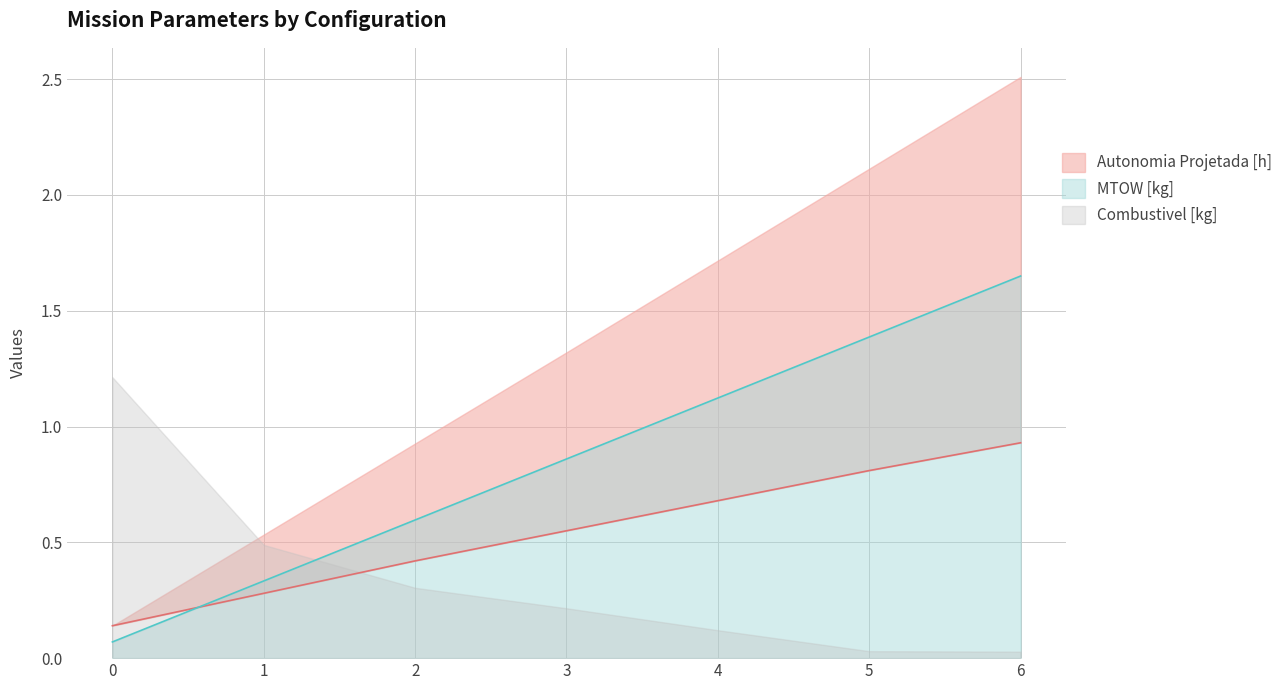

What is the spread (max minus min) of values at 1?

0.1